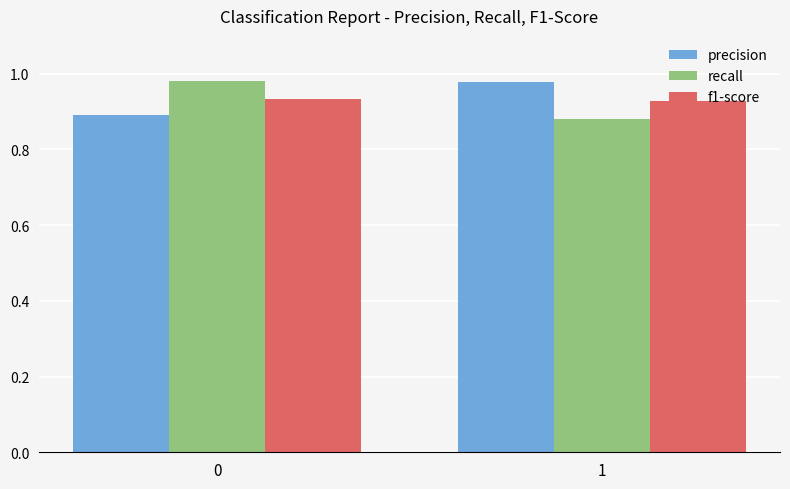

Rank the categories by precision value from highest to lowest.

1, 0